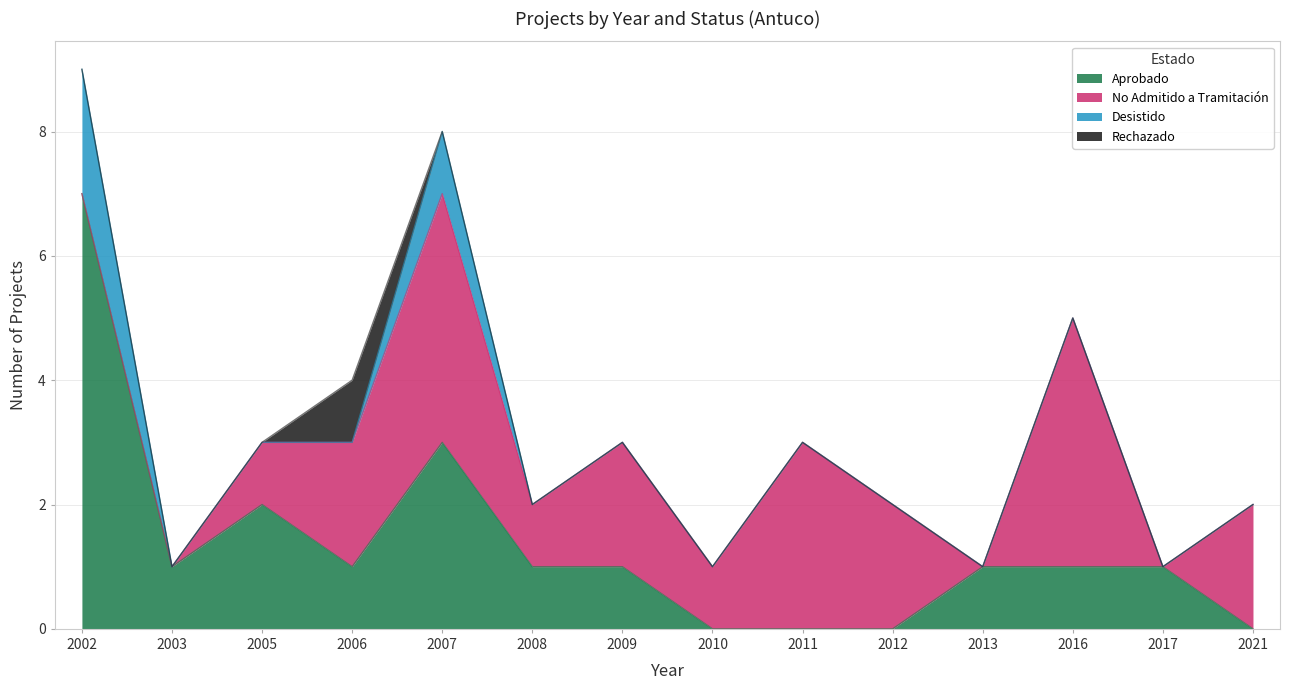

How many lines are shown in the chart?

4